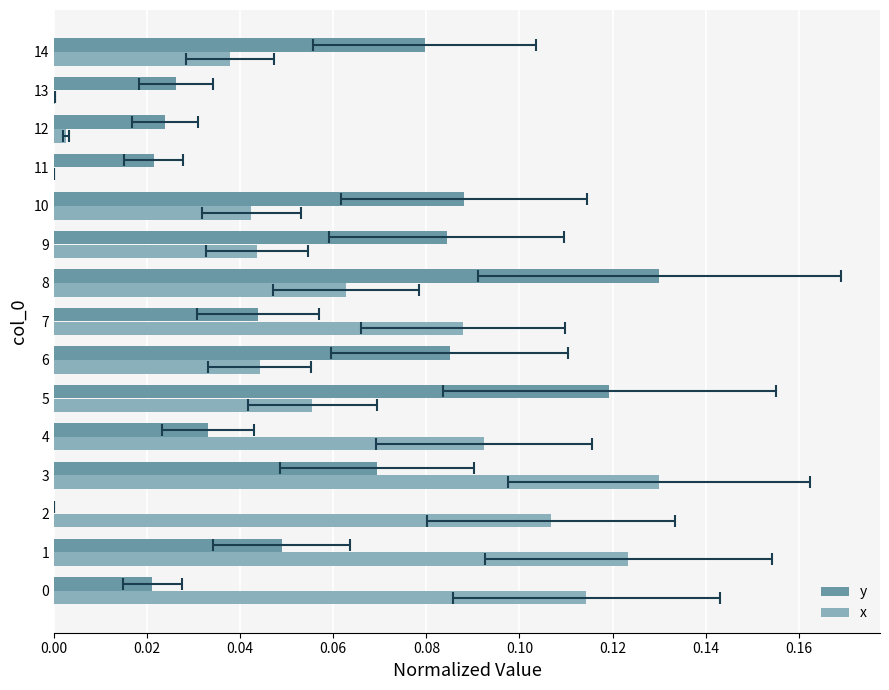

Rank the series by their average value, from highest to lowest.

x, y